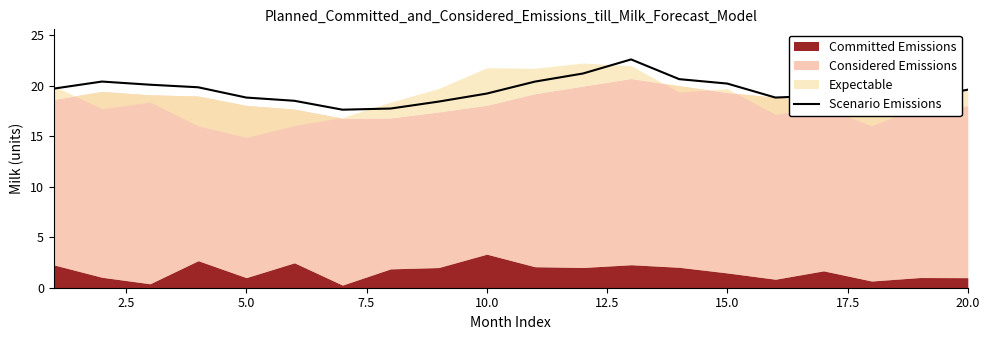

How many data points are less than 19?

8